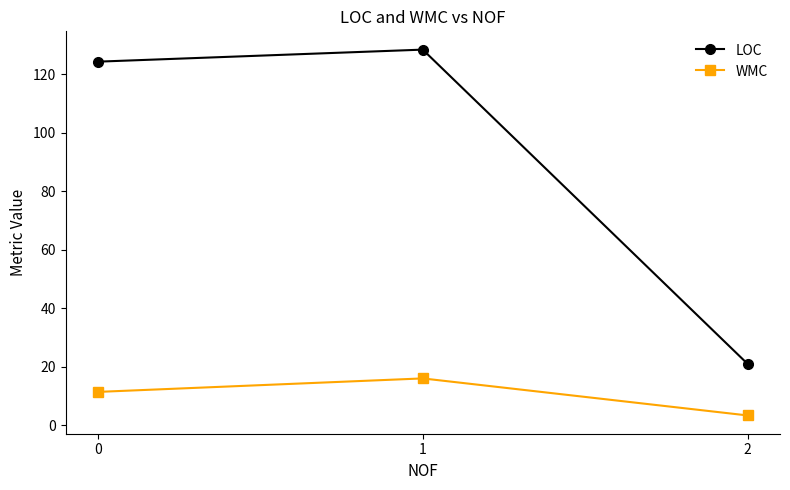

Read the LOC value at 2.

21.0